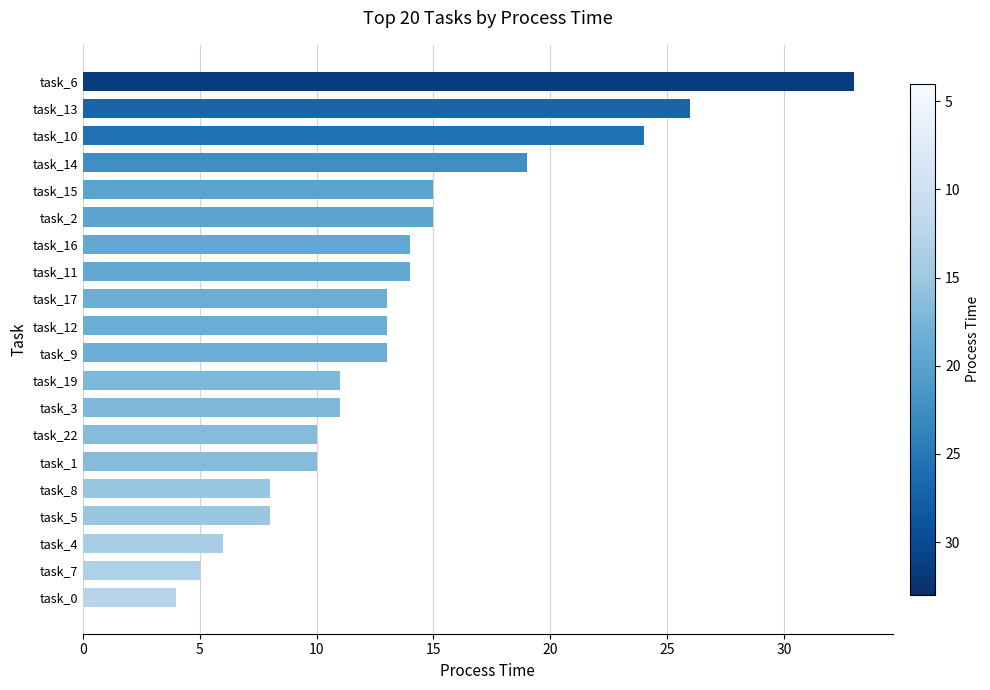

What value does the data have at task_2?

15